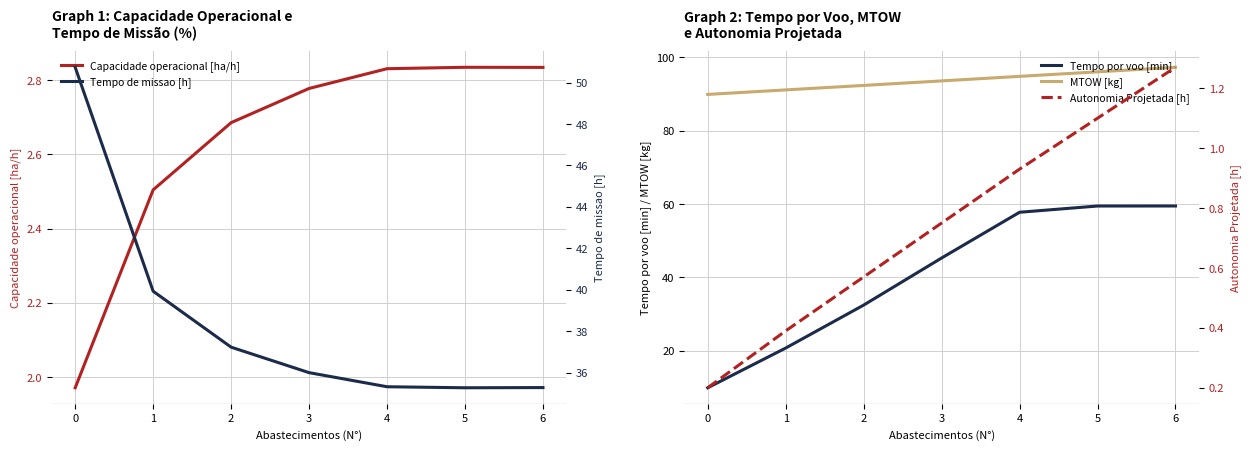

True or false: Capacidade operacional [ha/h] has a value of 3.2 at 0.

False